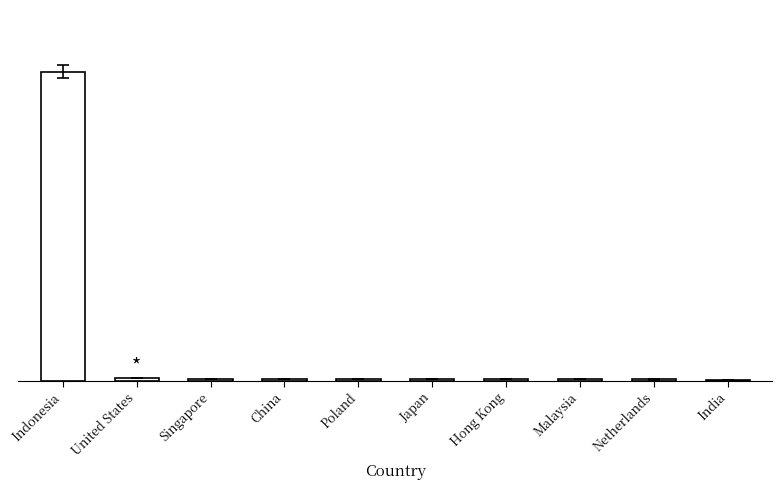

What is the label of the 7th bar from the right?

China